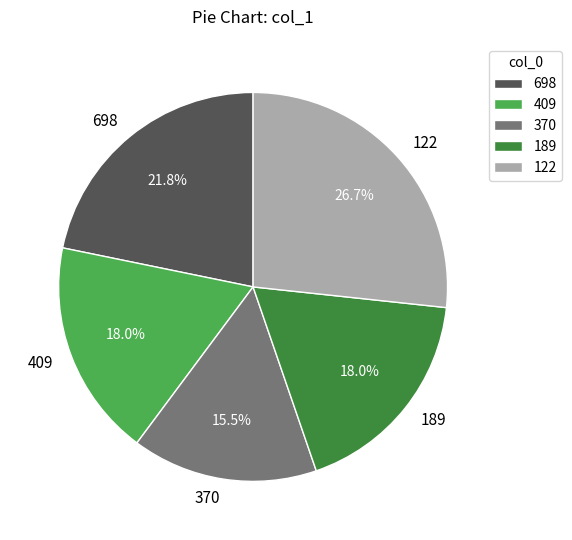

Does 370 represent more than half of the total?

No